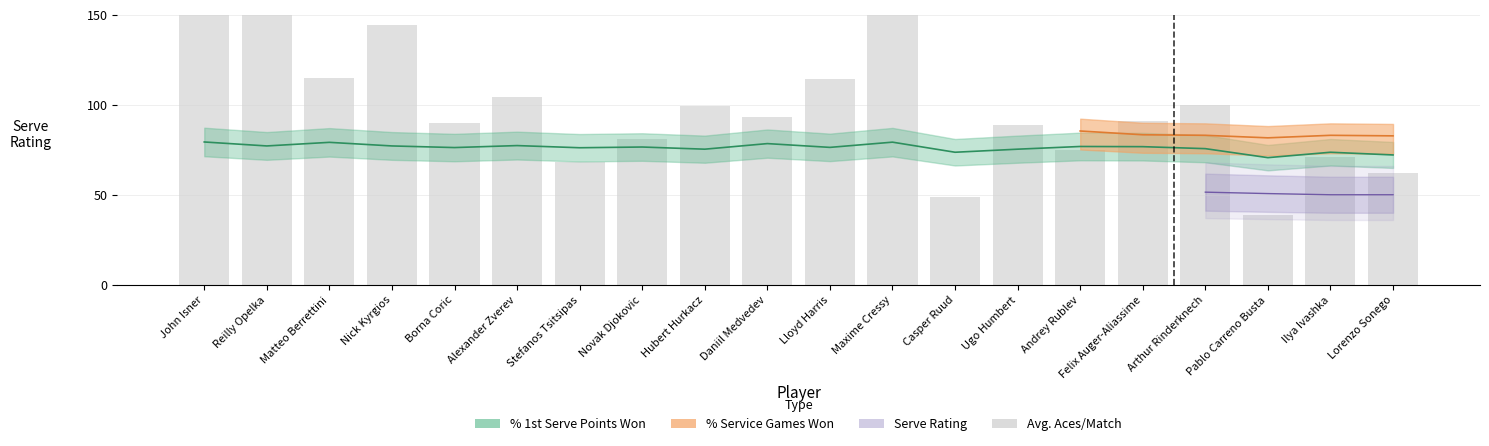

Which category has the highest value across all series?

John Isner